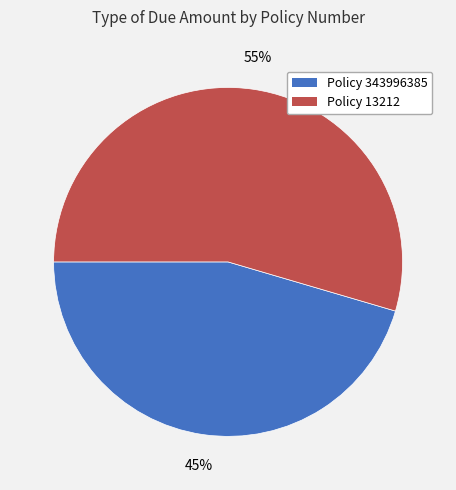

To the nearest percent, what is the combined percentage of Policy 343996385 and Policy 13212?

100%